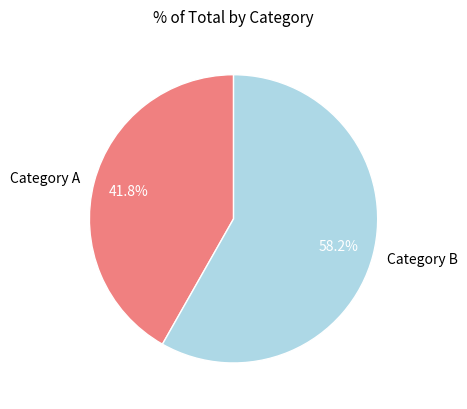

To the nearest percent, what is the difference between the largest and smallest slice percentages?

16%